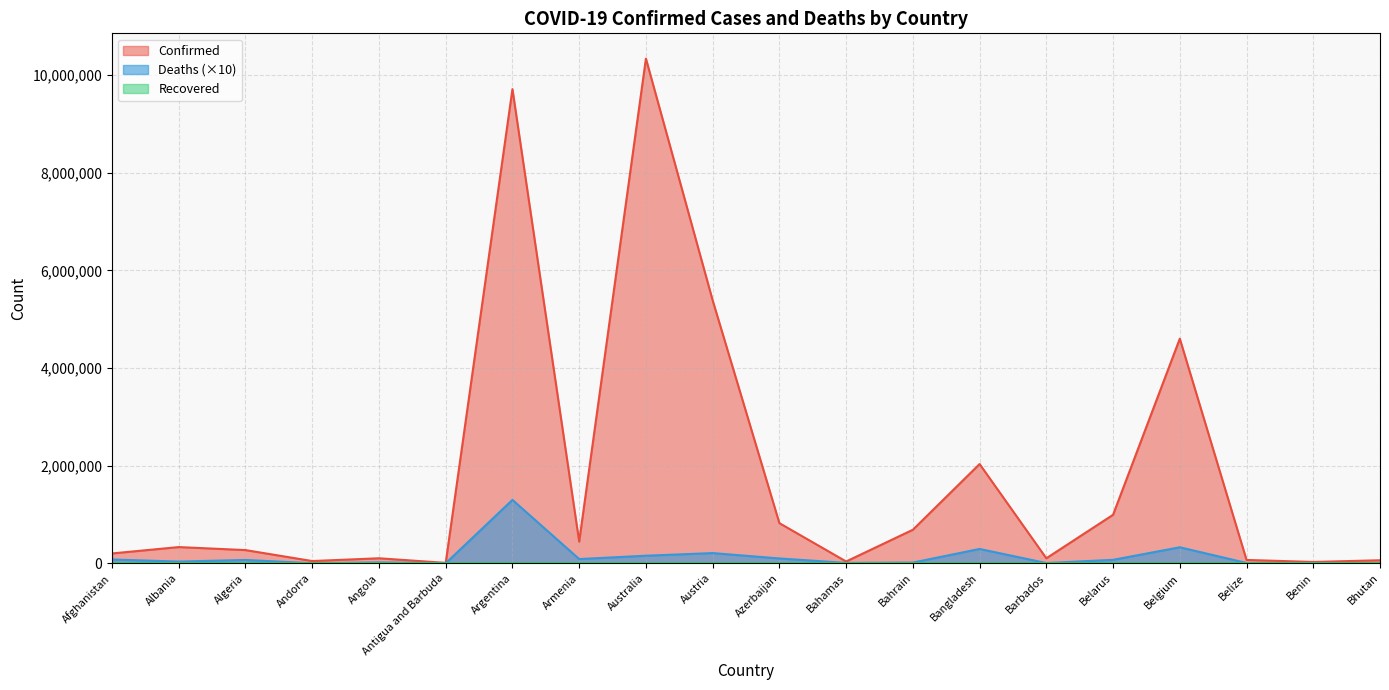

What is the spread (max minus min) of values at Andorra?

46449